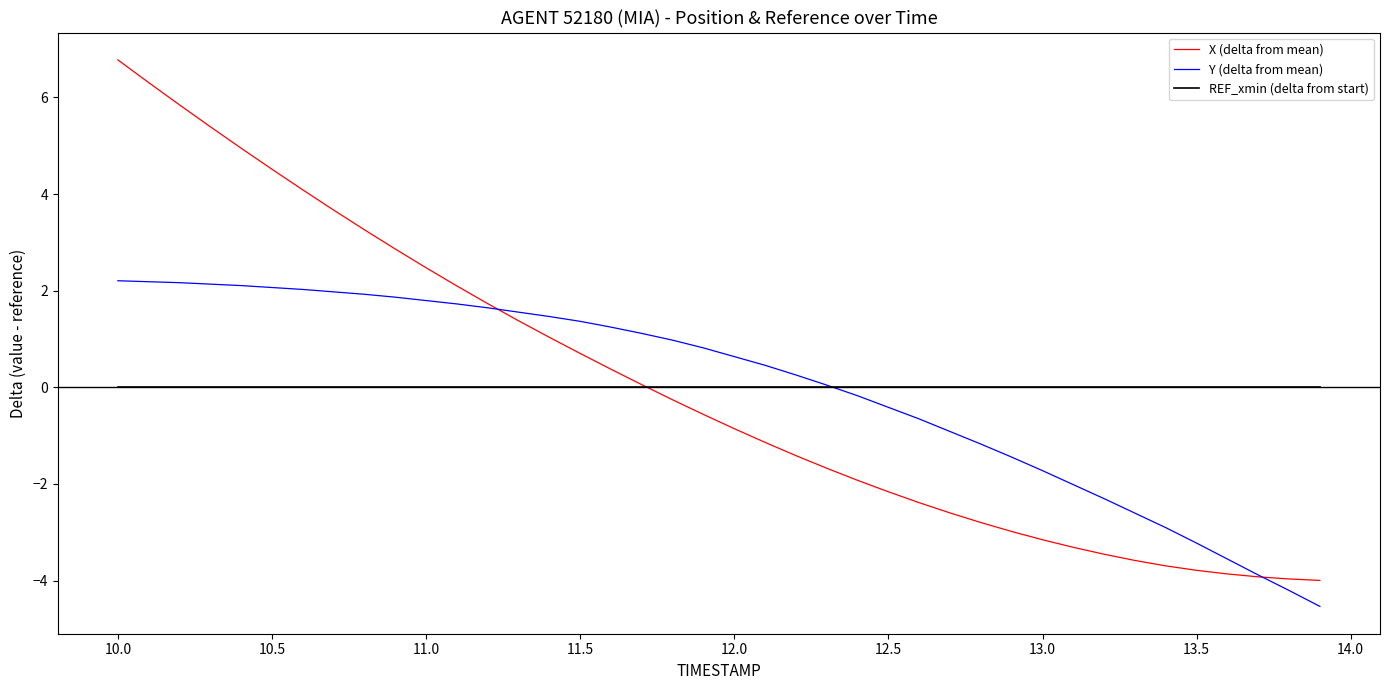

What is the maximum value for Y (delta from mean)?

2.2